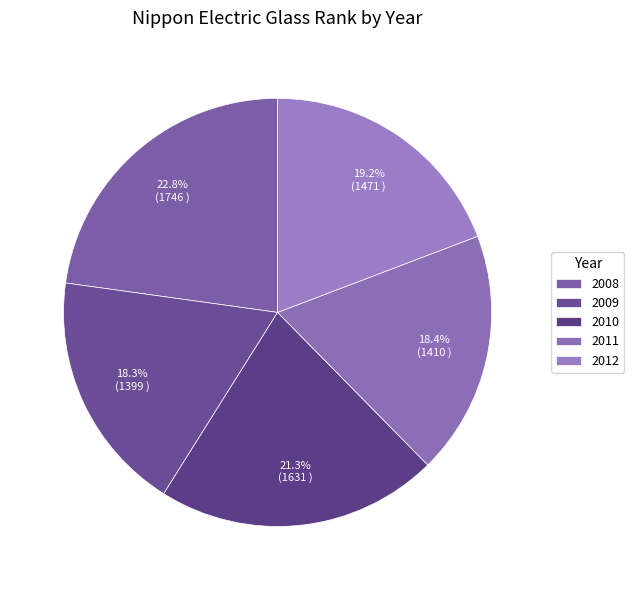

How many segments does this pie chart have?

5